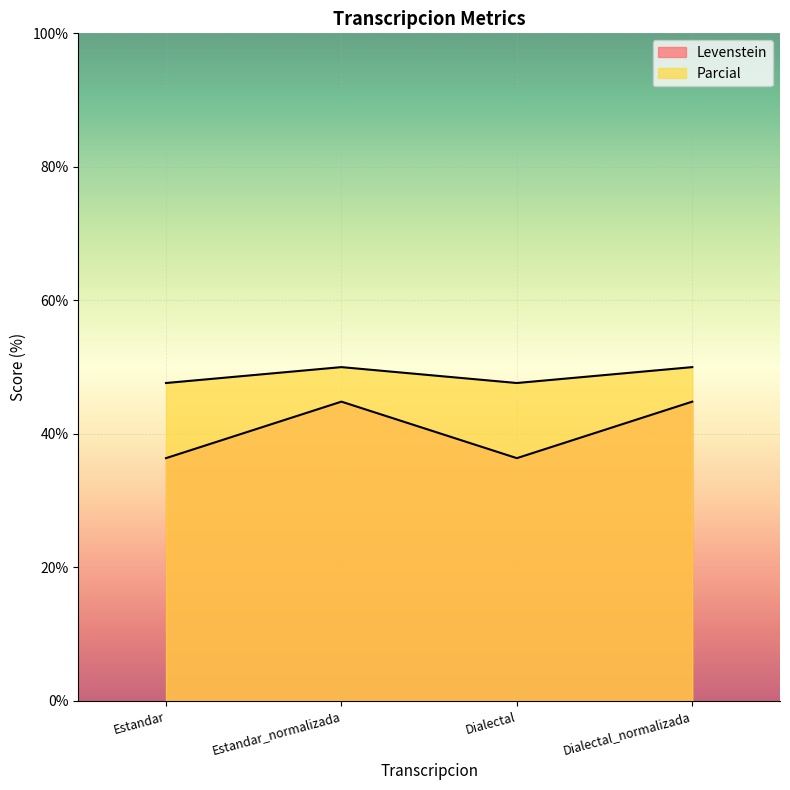

How many lines are shown in the chart?

2